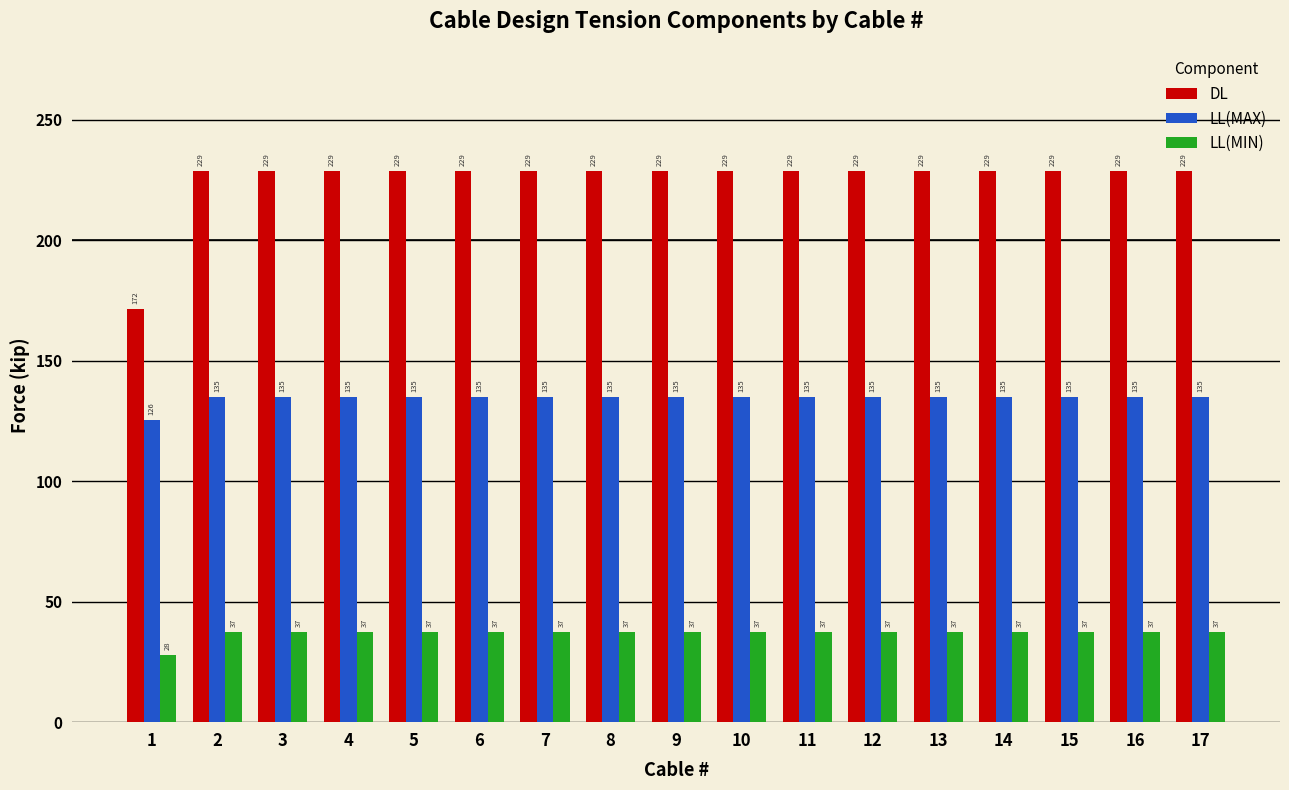

At which label is LL(MIN) closest to 32?

1